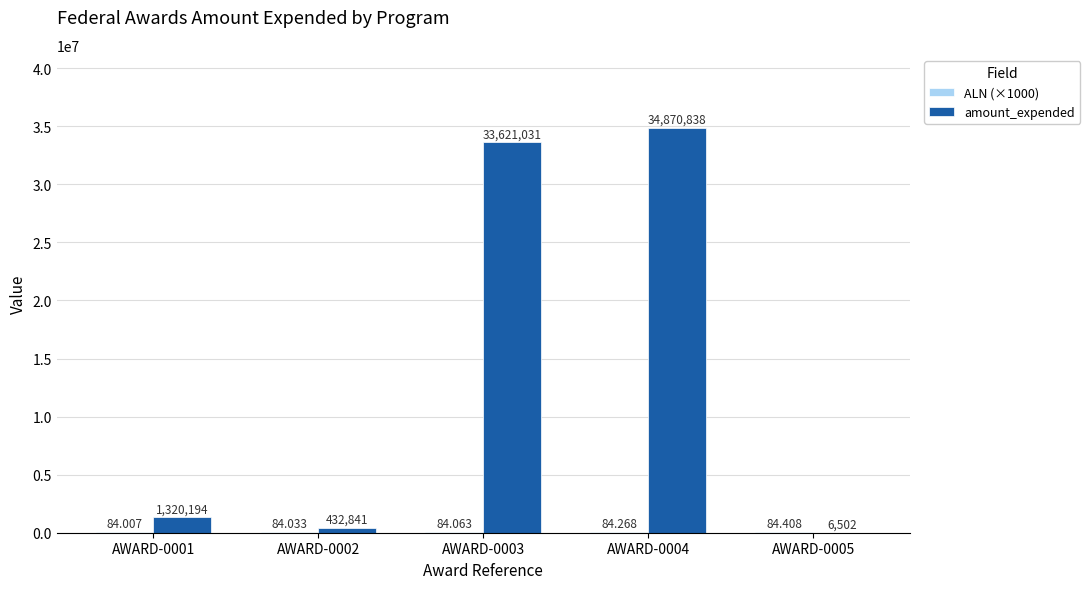

What is the maximum value shown in the chart?

34870838